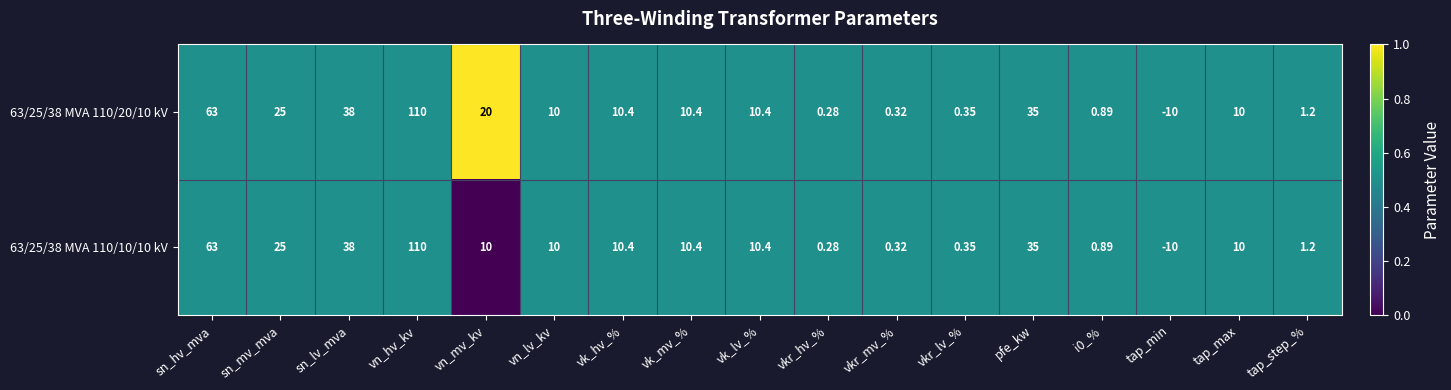

At which category is the sum across all series the highest?

vn_hv_kv